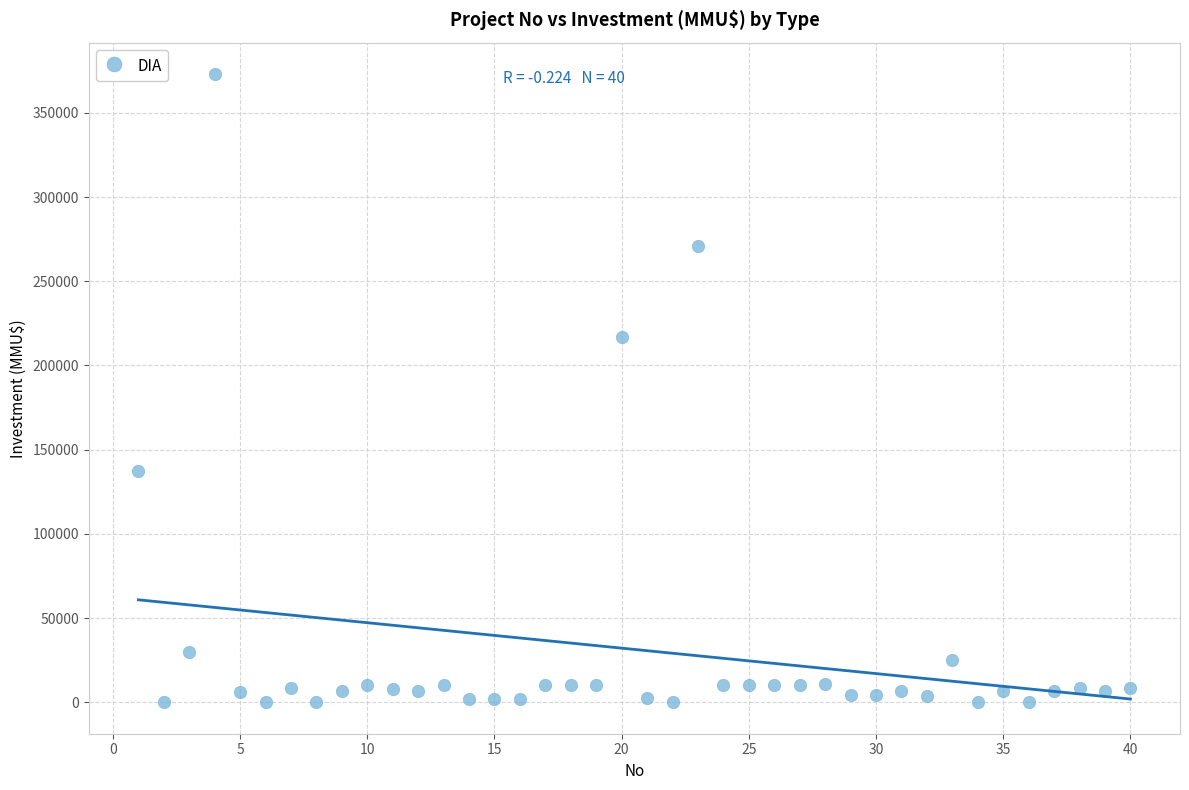

What is the range of Y values (max minus min)?

373000